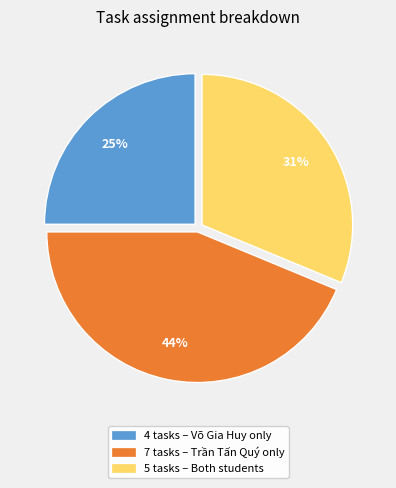

To the nearest percent, what is the difference between the largest and smallest slice percentages?

19%